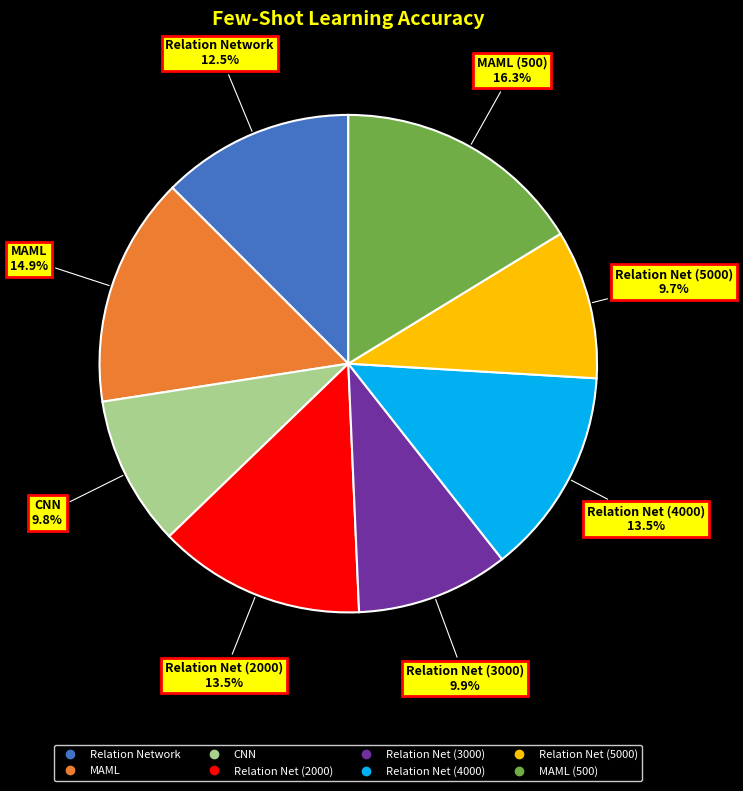

Is there a majority slice in this chart?

No